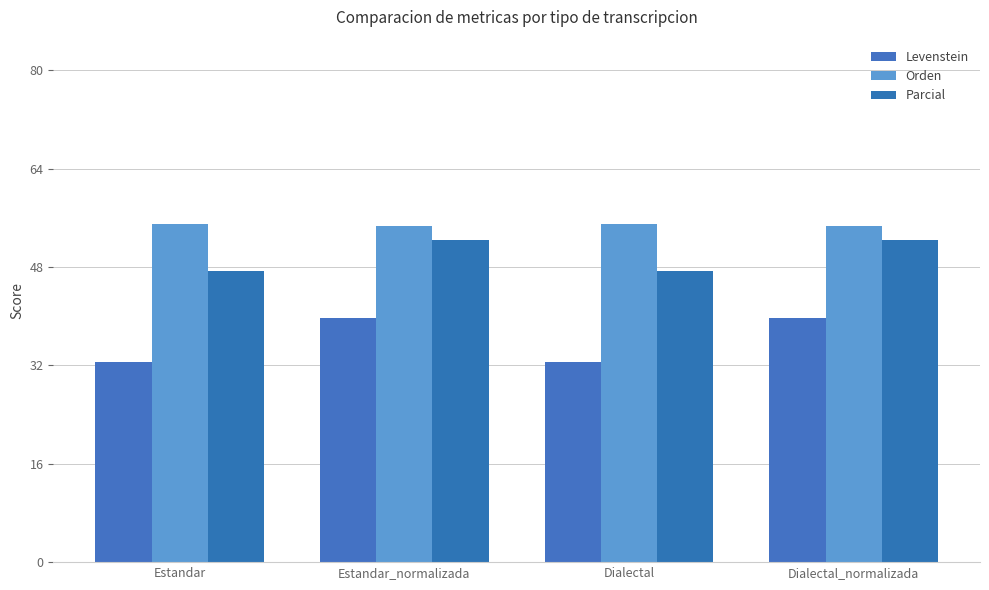

Does the chart contain any negative values?

No